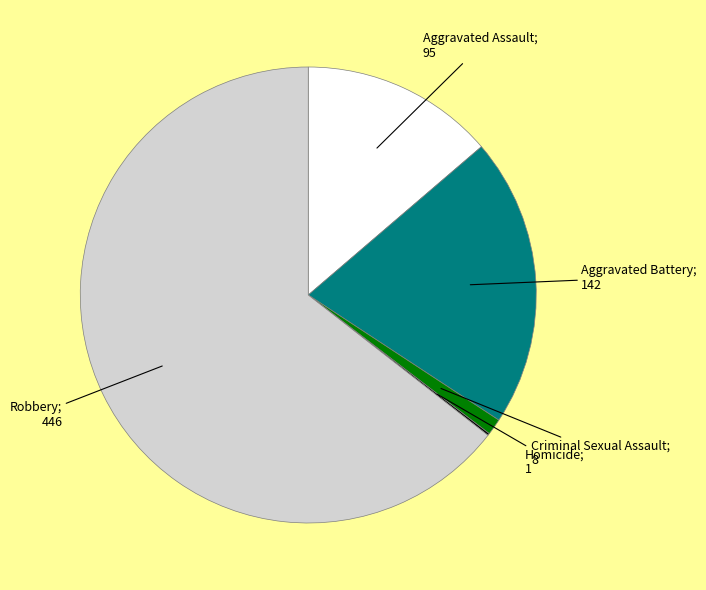

Is there a majority slice in this chart?

Yes